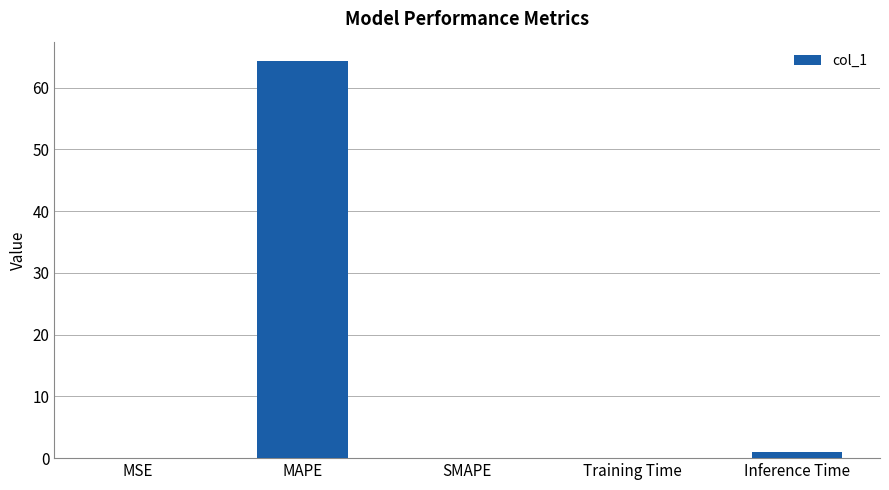

What is the maximum value shown in the chart?

64.2